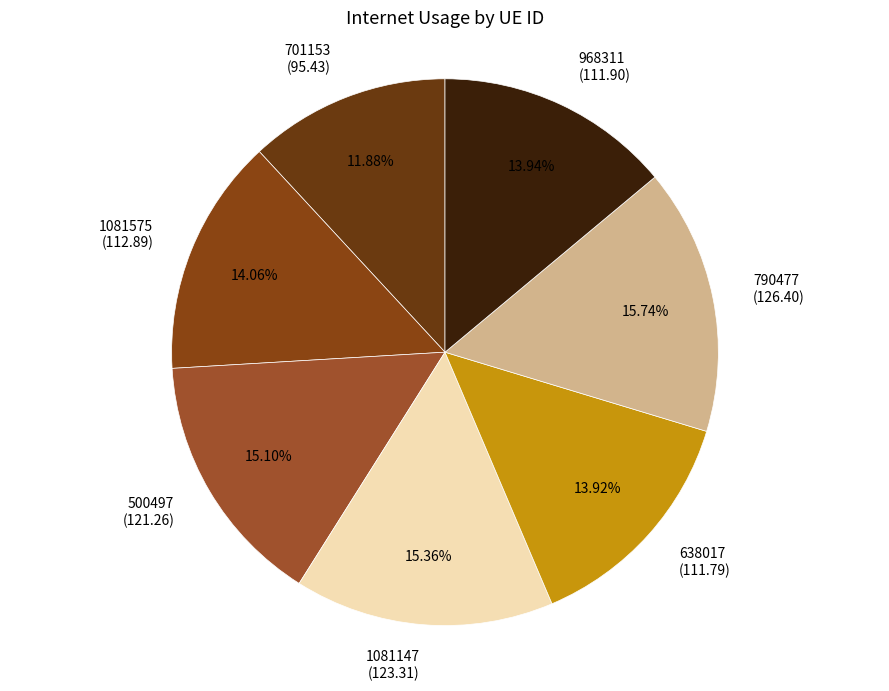

Combined, what portion of the pie is 1081147 and 1081575?

29.4%